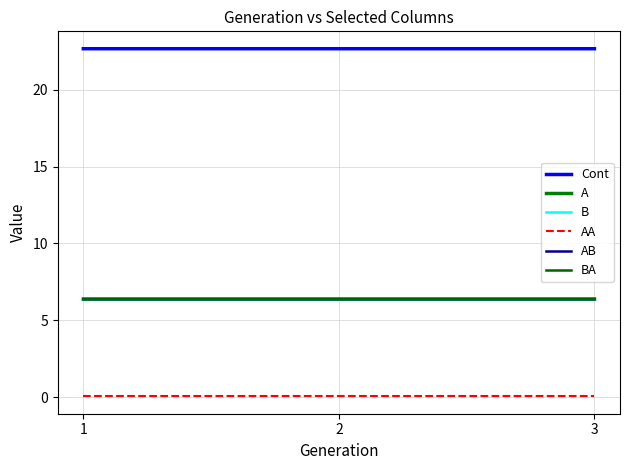

The value of AA at 2 is 0.1. True or false?

True